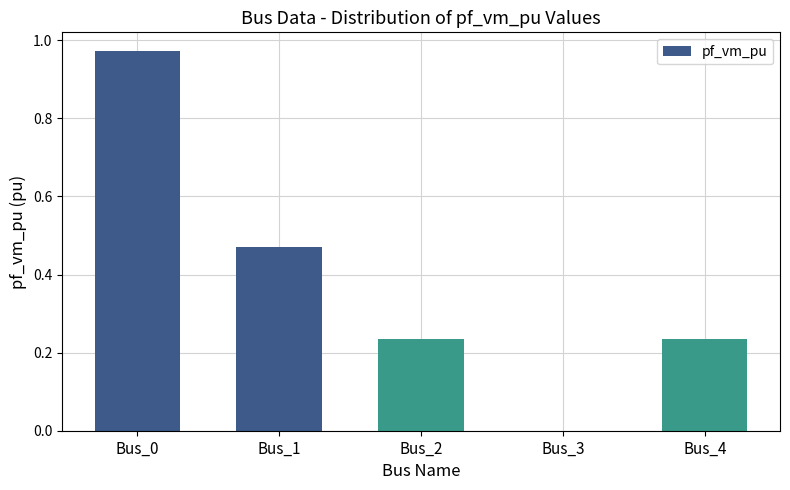

Is it true that the value at Bus_4 is 0.4?

False